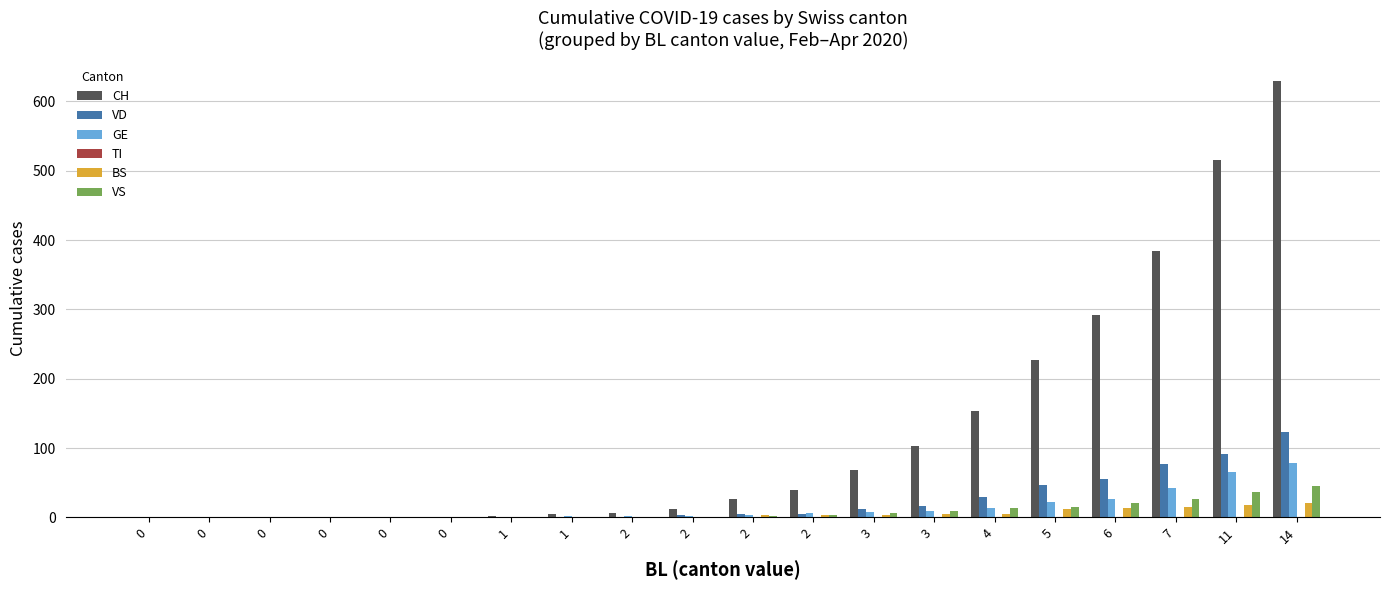

How many data points does each series have?

20